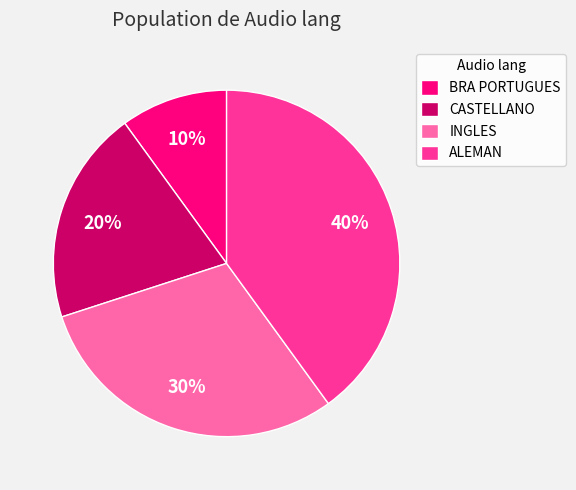

Which has a higher value, INGLES or CASTELLANO?

INGLES